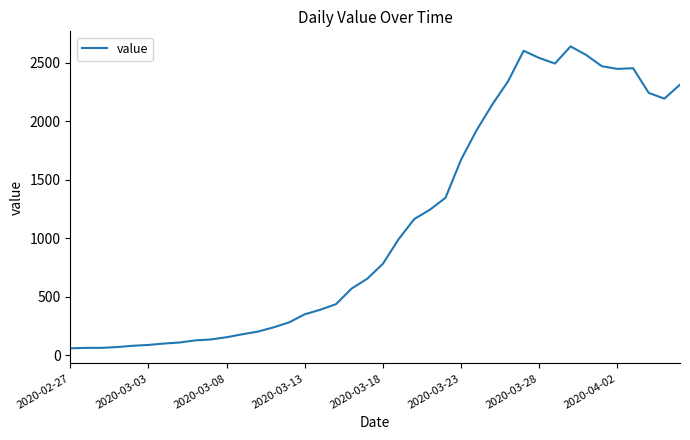

What is the greatest value displayed?

2640